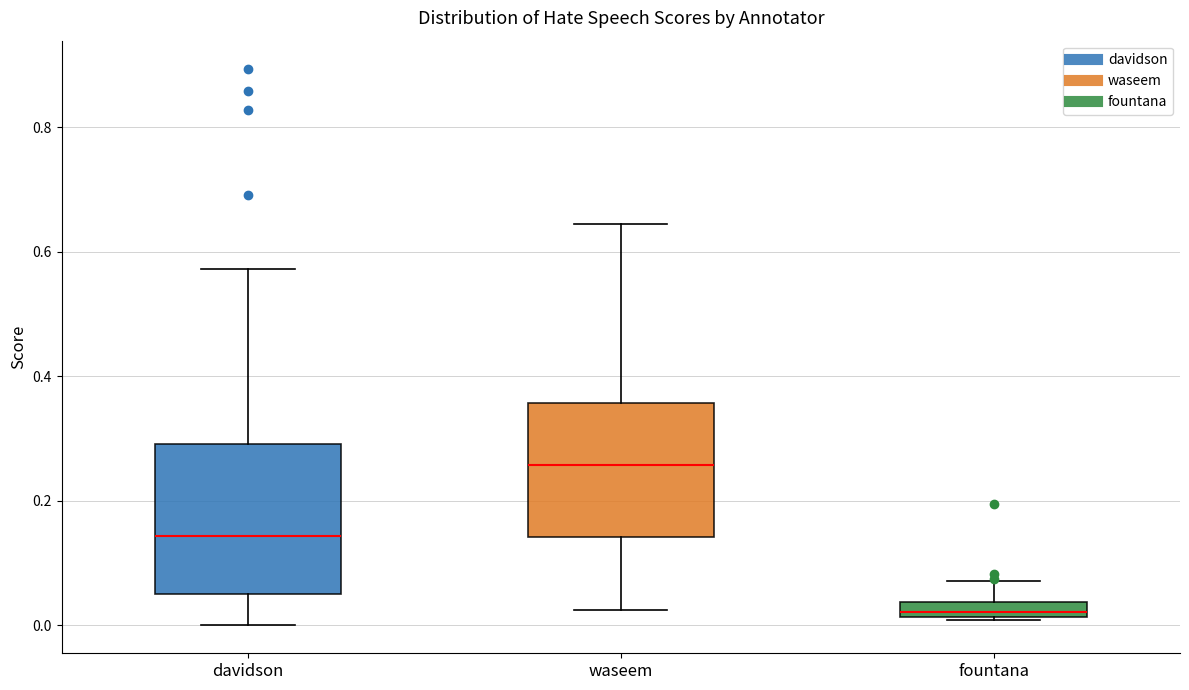

Where is the upper edge of the box for fountana on the y-axis? The values are not printed on the chart, so give them approximately, as read against the axis.

0.04